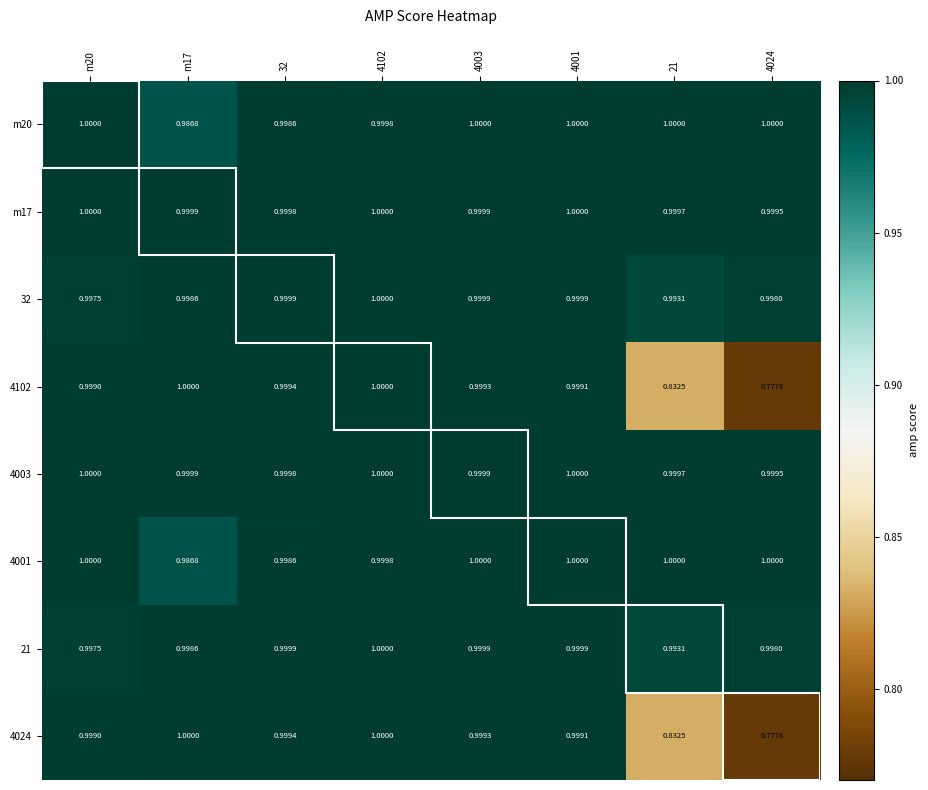

Is the value of 4003 at 4102 greater than the value of 32 at m20?

Yes